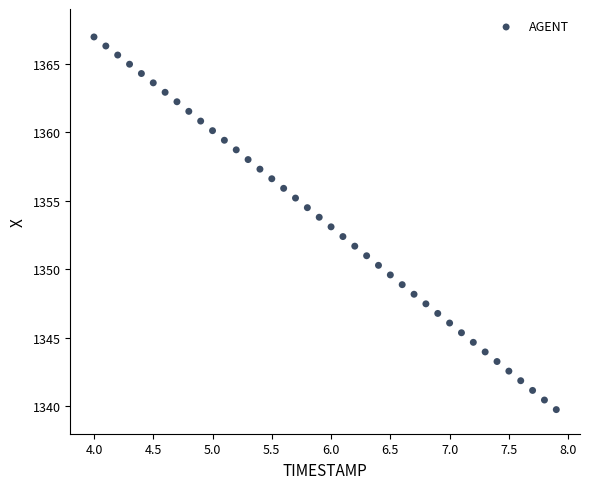

What is the range of Y values (max minus min)?

27.2